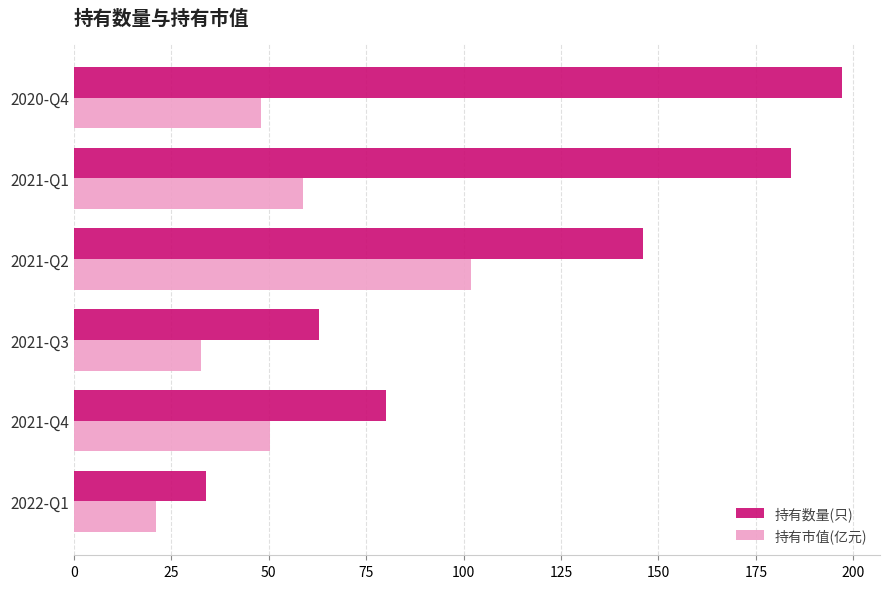

Rank the series at 2020-Q4 from highest to lowest value.

持有数量(只), 持有市值(亿元)